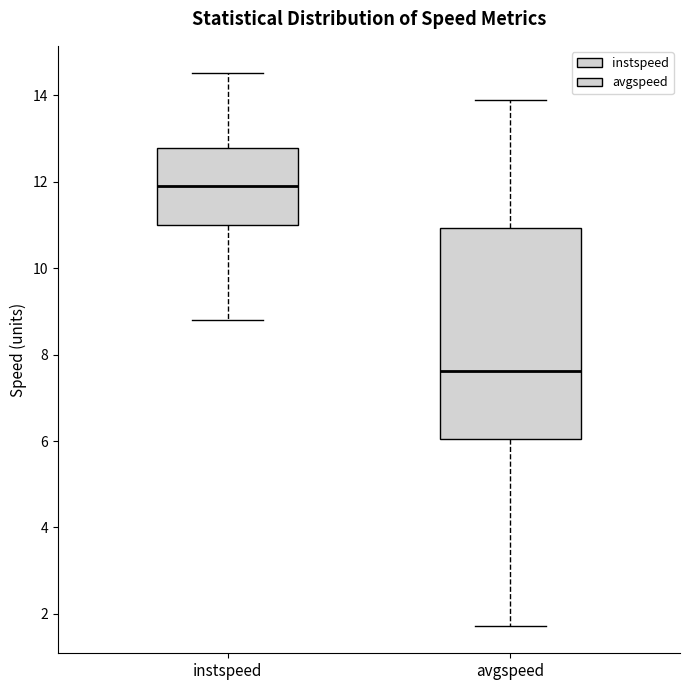

Reading left to right, transcribe this box plot: for each box, give where its median line is, the range the box spans, and where its two whiskers end, as read against the y-axis. The values are not printed on the chart, so give them approximately, as read against the axis.

instspeed: median 11.8, box 11.0 to 12.8, whiskers 8.8 to 14.6
avgspeed: median 7.6, box 6.0 to 11.0, whiskers 1.8 to 13.8